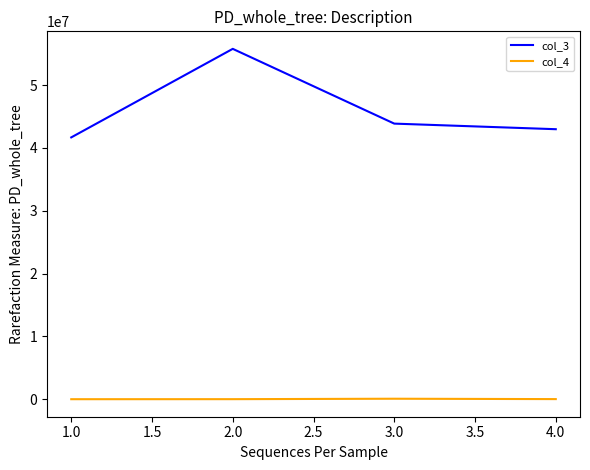

List the labels in order of col_3 value, smallest first.

1.0, 4.0, 3.0, 2.0